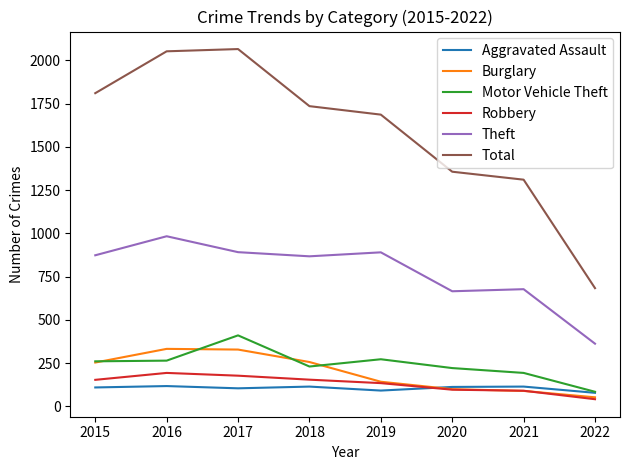

What are all the series names shown in the legend?

Aggravated Assault, Burglary, Motor Vehicle Theft, Robbery, Theft, Total